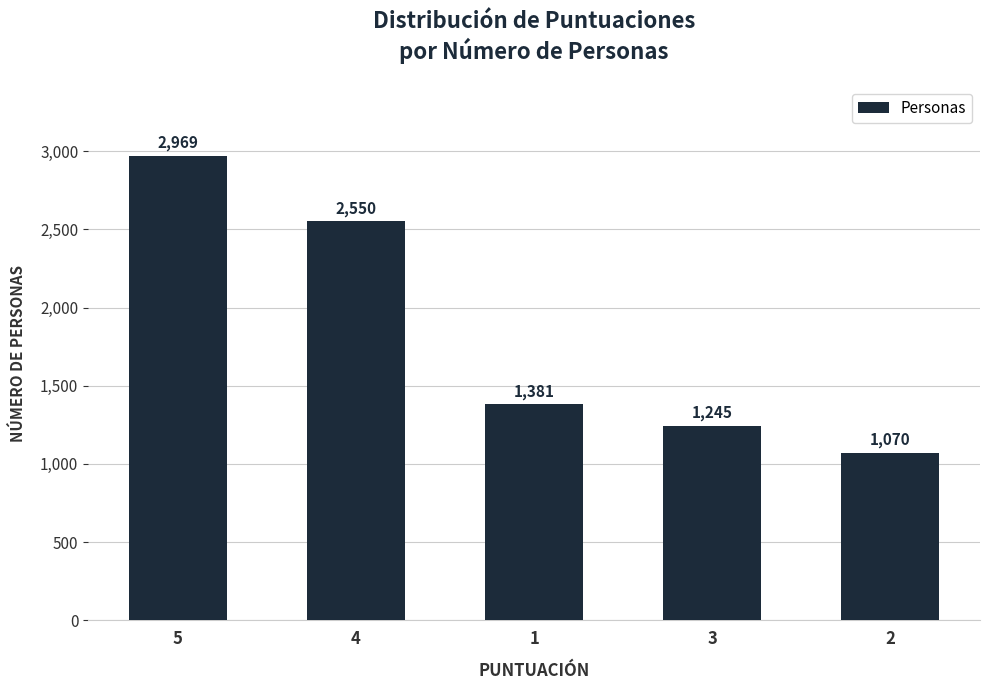

Are the bars grouped side by side (vs. stacked)?

No